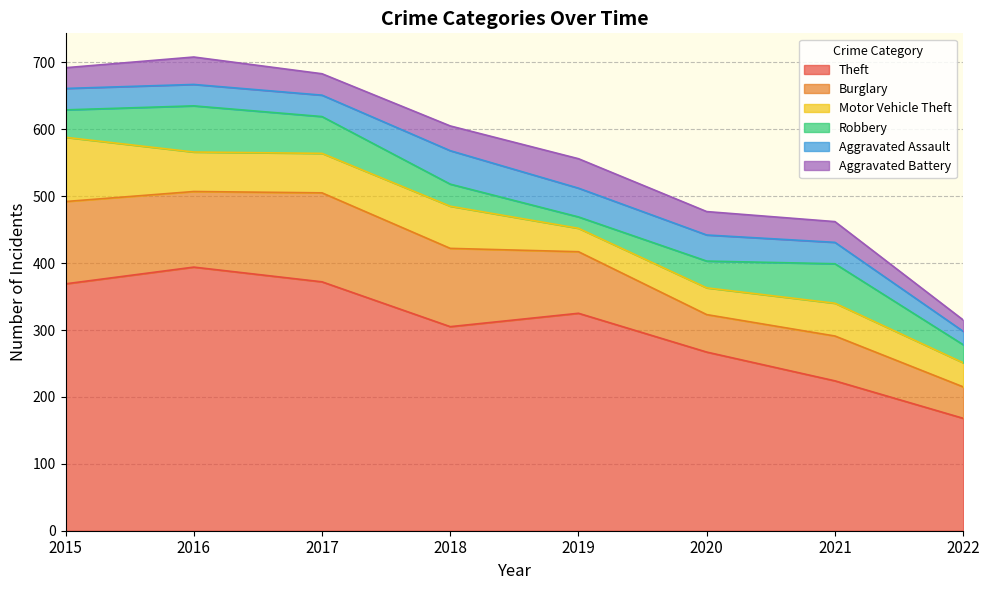

True or false: Aggravated Battery and Burglary cross at least once.

False